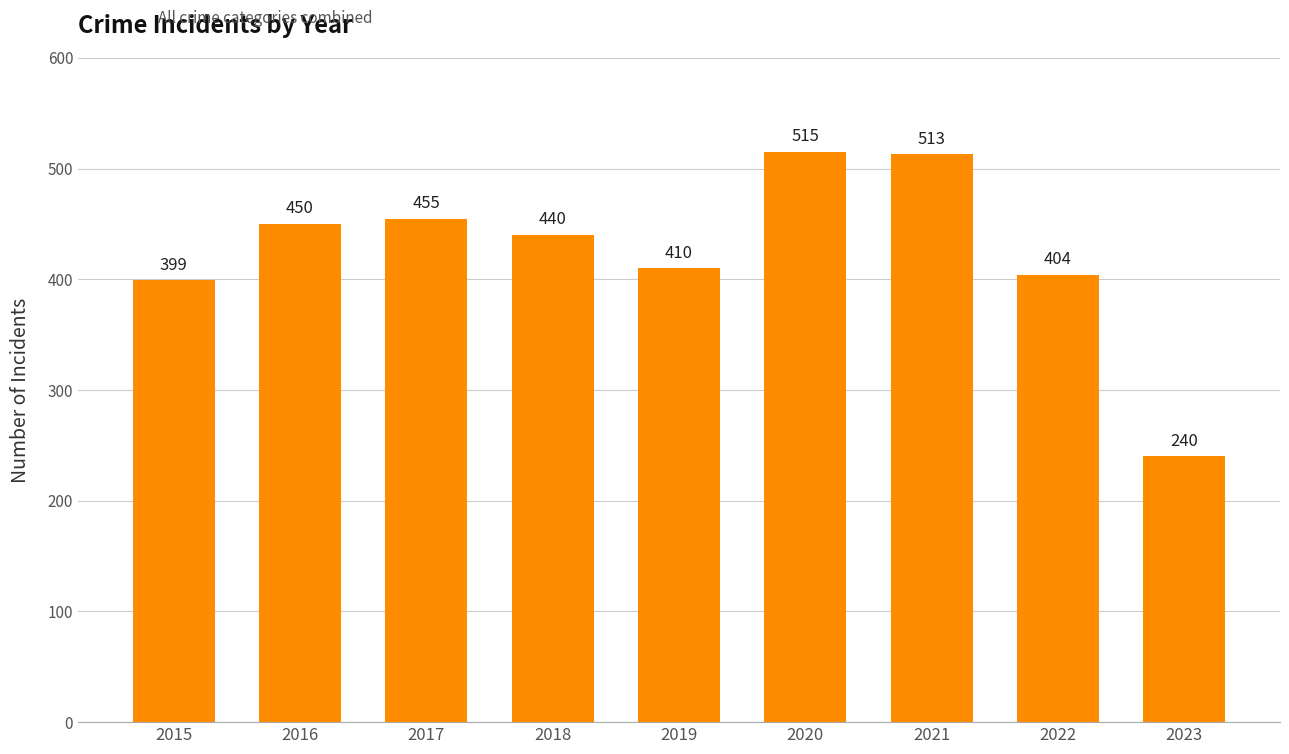

What is the difference between the maximum and second lowest values?

116